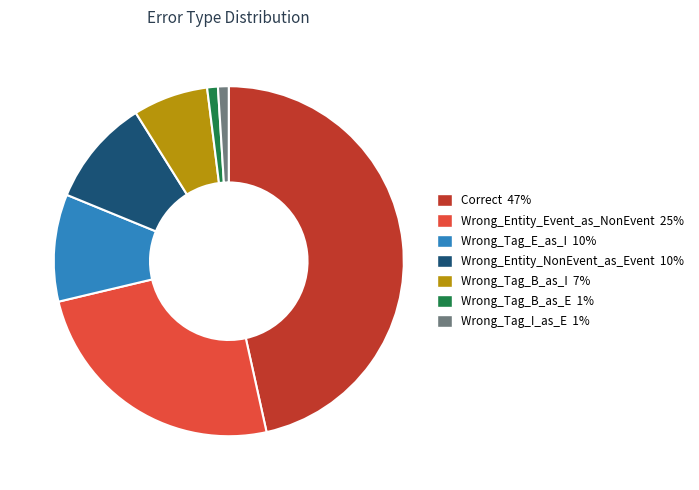

Between Wrong_Tag_I_as_E and Wrong_Tag_E_as_I, which is larger?

Wrong_Tag_E_as_I